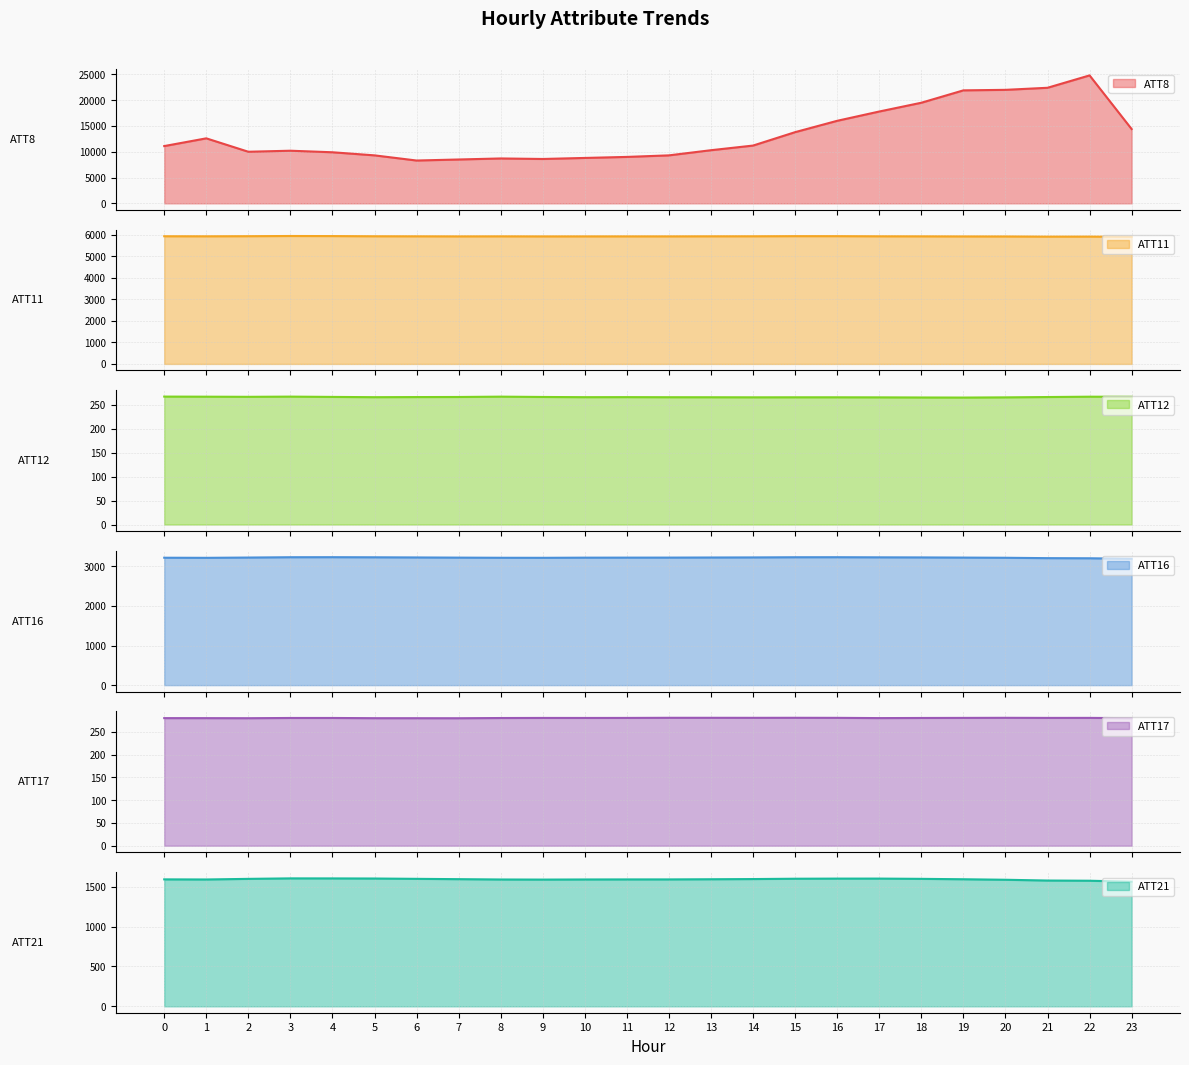

What is the sum of all ATT17 values?

6738.8